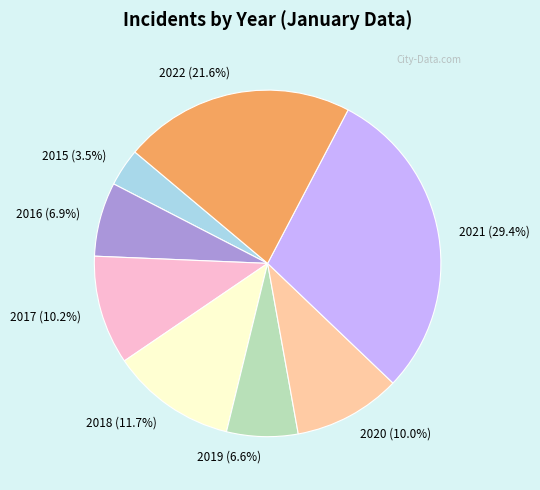

True or false: 2021 accounts for 29% of the total.

True